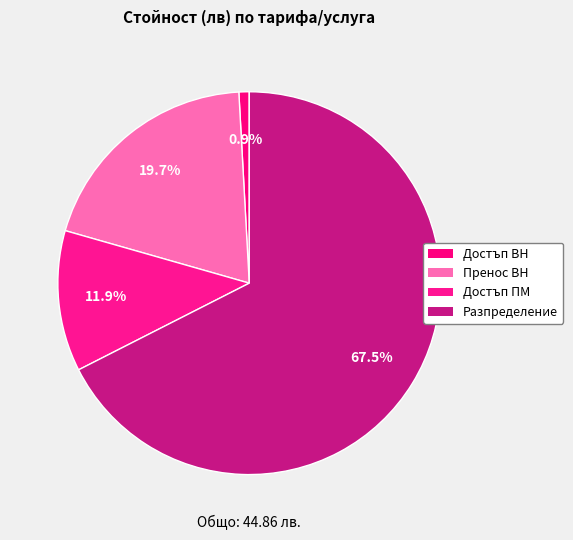

Does Пренос ВН account for over 50% of the chart?

No